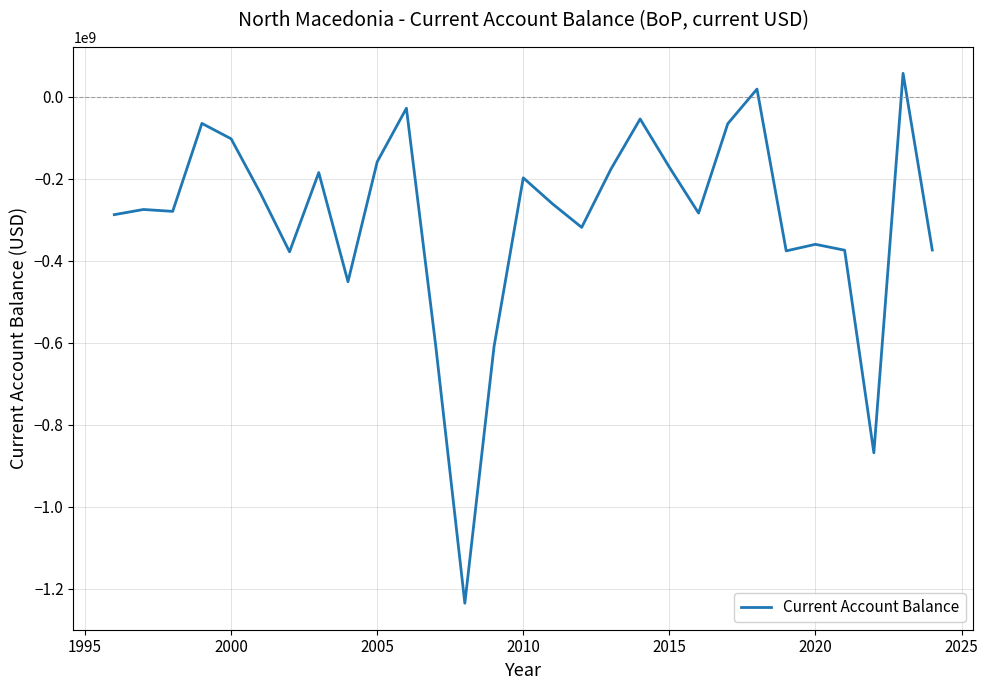

What is the greatest value displayed?

56573173.2